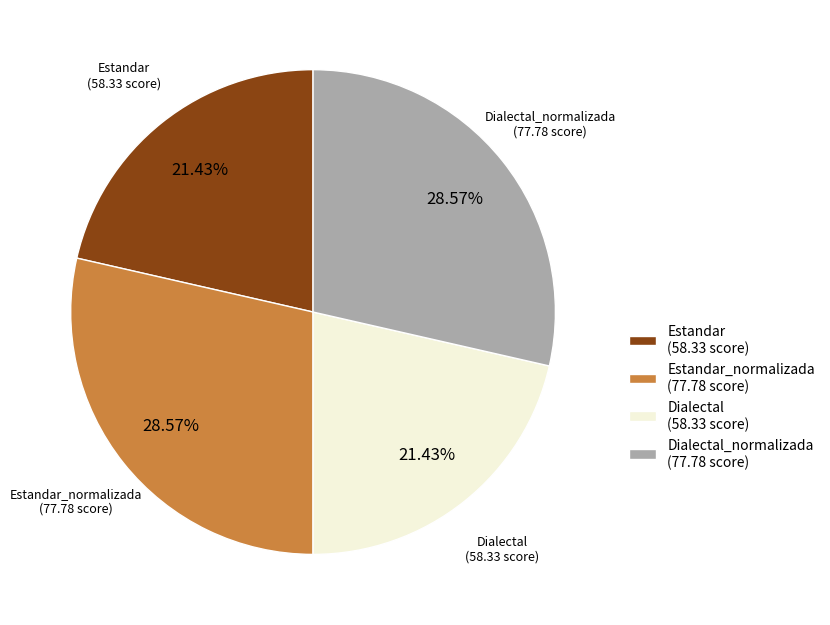

Do Estandar_normalizada (77.78 score) and Dialectal_normalizada (77.78 score) together represent more than half of the pie?

Yes